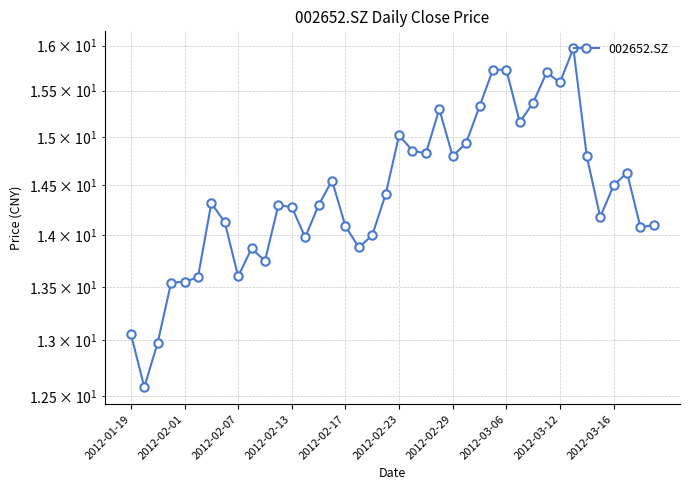

Which has a higher value, 10 or 34?

34